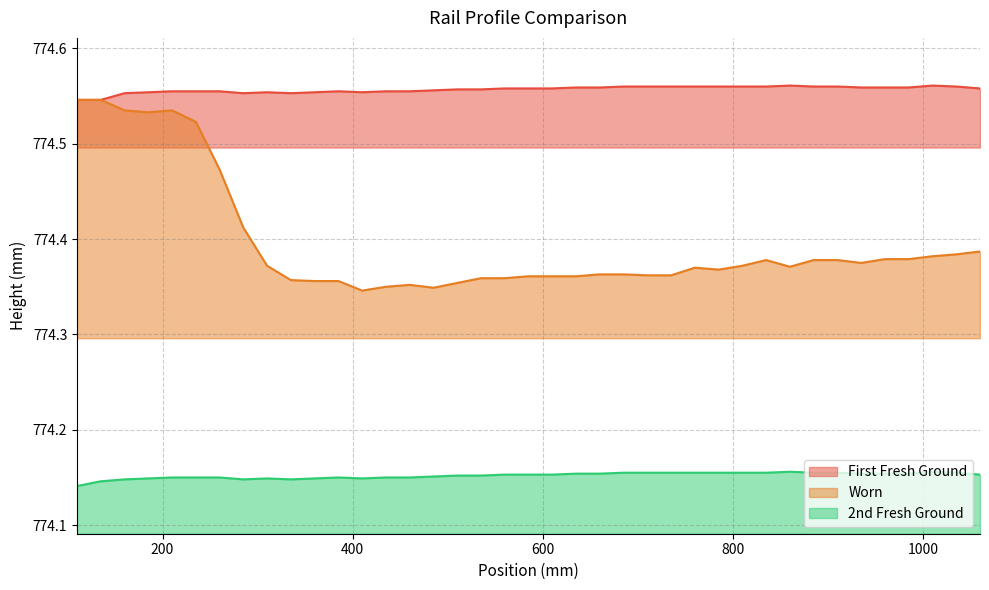

Reading right to left, extract all data points from this chart.

First Fresh Ground: 774.6	774.6	774.6	774.6	774.6	774.6	774.6	774.6	774.6	774.6	774.6	774.6	774.6	774.6	774.6	774.6	774.6	774.6	774.6	774.6	774.6	774.6	774.6	774.6	774.6	774.6	774.6	774.6	774.6	774.6	774.6	774.6	774.6	774.6	774.6	774.6	774.6	774.5	774.5
Worn: 774.4	774.4	774.4	774.4	774.4	774.4	774.4	774.4	774.4	774.4	774.4	774.4	774.4	774.4	774.4	774.4	774.4	774.4	774.4	774.4	774.4	774.4	774.4	774.3	774.4	774.4	774.3	774.4	774.4	774.4	774.4	774.4	774.5	774.5	774.5	774.5	774.5	774.5	774.5
2nd Fresh Ground: 774.2	774.2	774.2	774.2	774.2	774.2	774.2	774.2	774.2	774.2	774.2	774.2	774.2	774.2	774.2	774.2	774.2	774.2	774.2	774.2	774.2	774.2	774.2	774.2	774.1	774.1	774.1	774.1	774.1	774.1	774.1	774.1	774.1	774.1	774.1	774.1	774.1	774.1	774.1